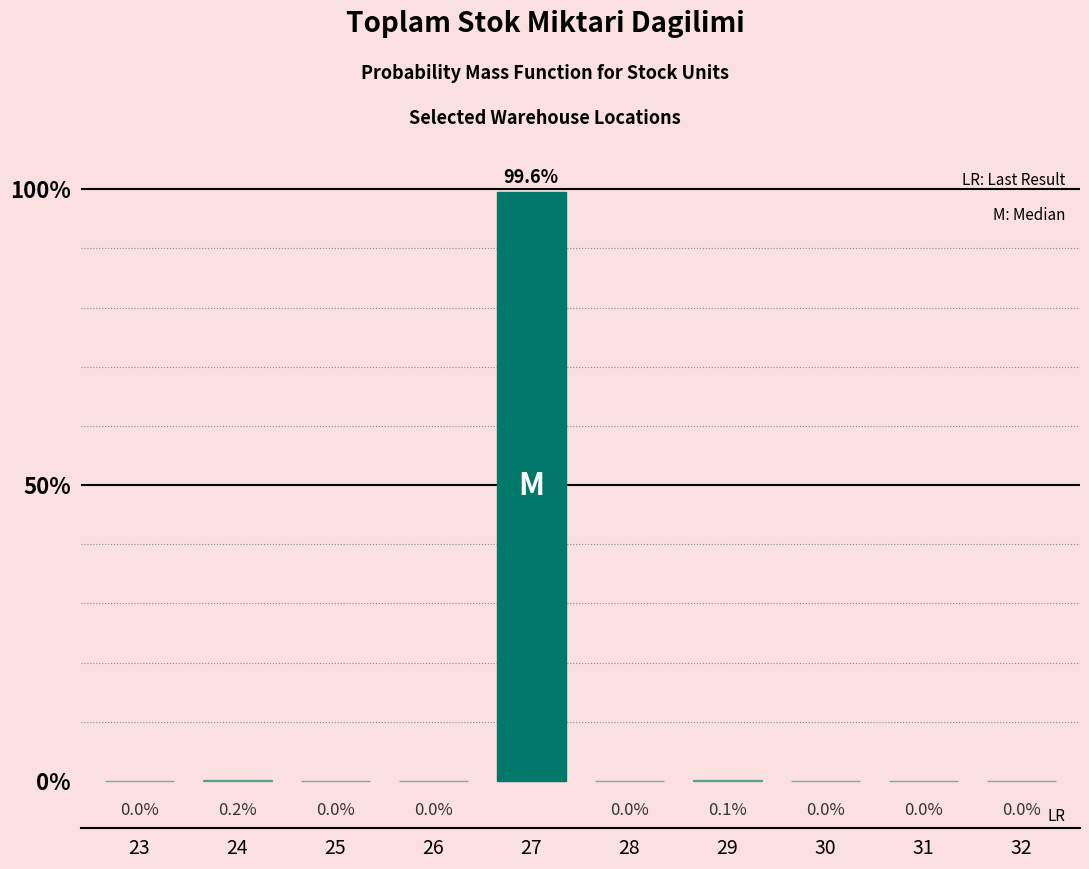

Reading right to left, extract all data points from this chart.

32=0.0	31=0.0	30=0.0	29=0.1	28=0.0	27=99.6	26=0.0	25=0.0	24=0.2	23=0.0